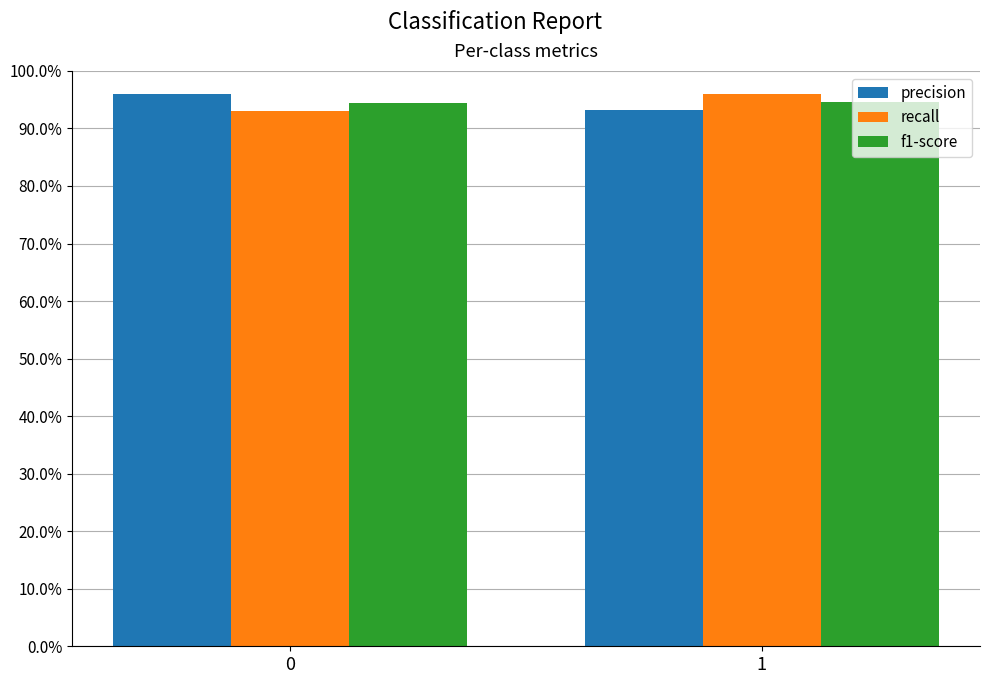

Rank the categories by recall value from highest to lowest.

1, 0